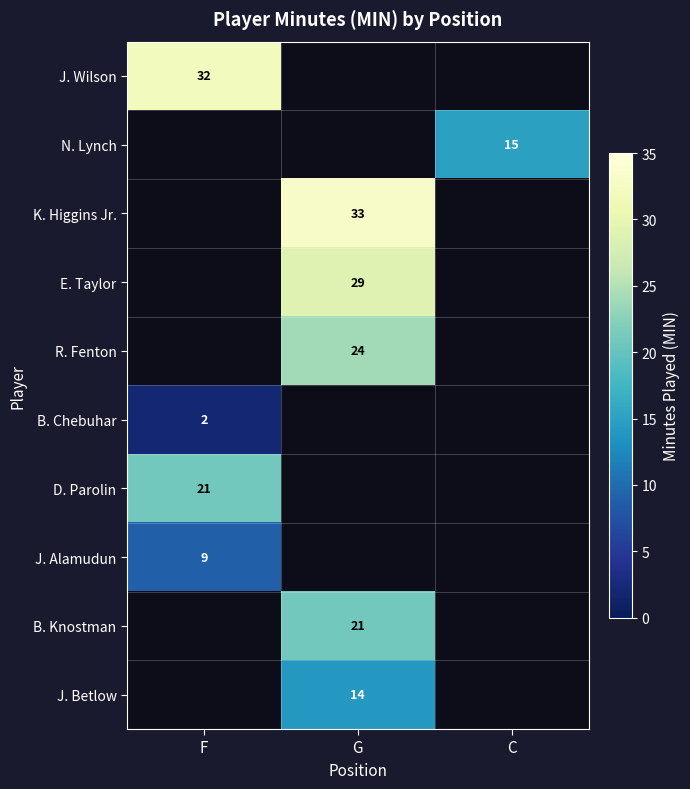

The E. Taylor series shows 29 at G. True or false?

True